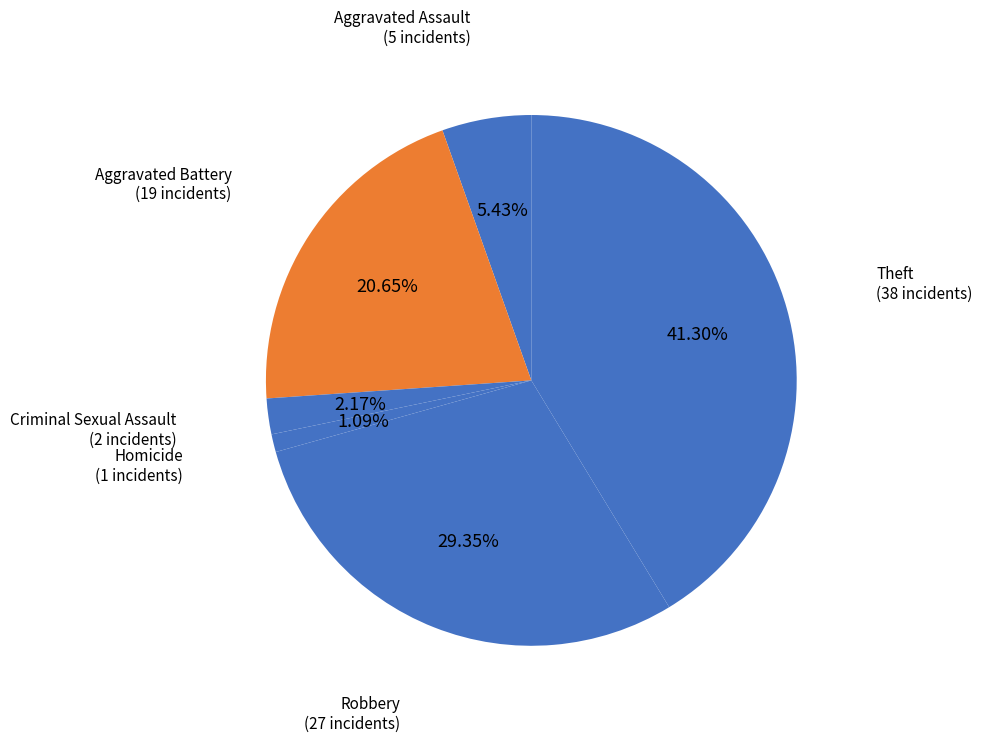

Count the number of slices in the pie.

6